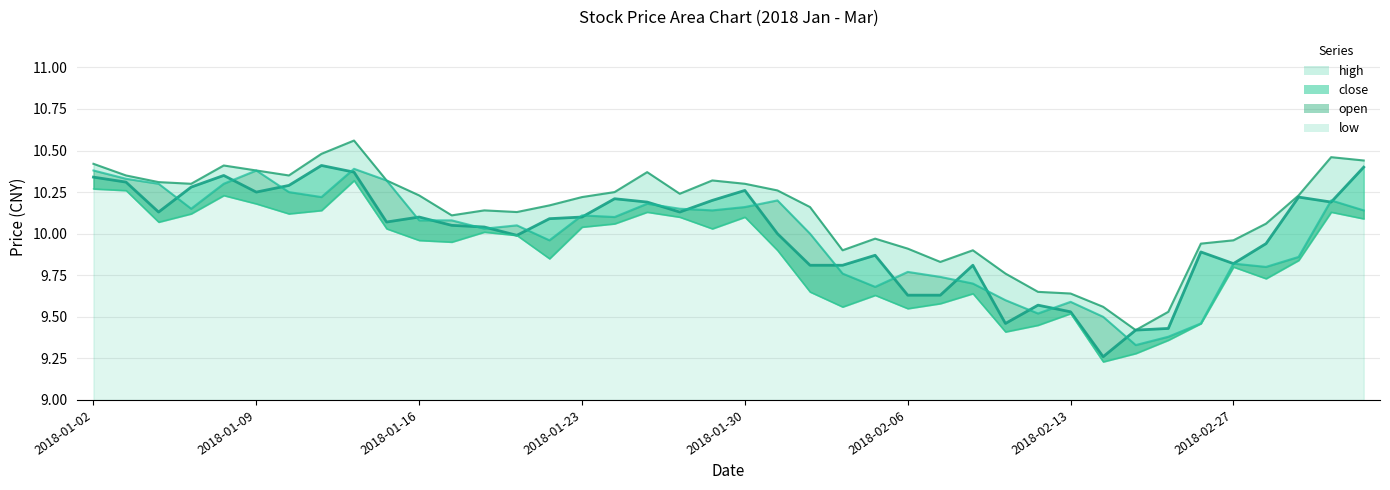

What is the value of the open point at the 3rd from the left?

10.3